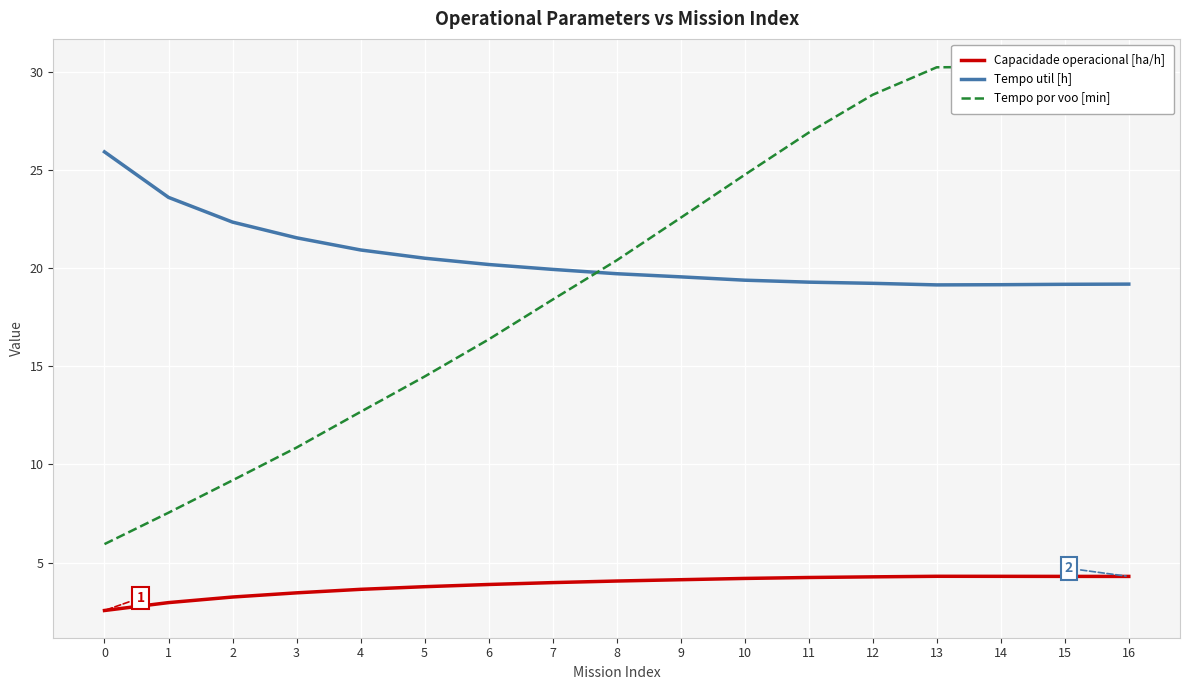

At 1, list the series in order from largest to smallest.

Tempo util [h], Tempo por voo [min], Capacidade operacional [ha/h]